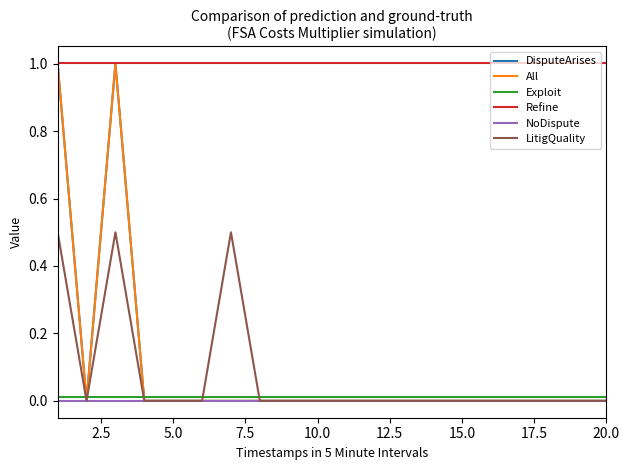

Reading right to left, list all the values displayed in this chart.

DisputeArises: 0.0	0.0	0.0	0.0	0.0	0.0	0.0	0.0	0.0	0.0	0.0	0.0	0.0	0.0	0.0	0.0	0.0	1.0	0.0	1.0
All: 0.0	0.0	0.0	0.0	0.0	0.0	0.0	0.0	0.0	0.0	0.0	0.0	0.0	0.0	0.0	0.0	0.0	1.0	0.0	1.0
Exploit: 0.0	0.0	0.0	0.0	0.0	0.0	0.0	0.0	0.0	0.0	0.0	0.0	0.0	0.0	0.0	0.0	0.0	0.0	0.0	0.0
Refine: 1.0	1.0	1.0	1.0	1.0	1.0	1.0	1.0	1.0	1.0	1.0	1.0	1.0	1.0	1.0	1.0	1.0	1.0	1.0	1.0
NoDispute: 0.0	0.0	0.0	0.0	0.0	0.0	0.0	0.0	0.0	0.0	0.0	0.0	0.0	0.0	0.0	0.0	0.0	0.0	0.0	0.0
LitigQuality: 0.0	0.0	0.0	0.0	0.0	0.0	0.0	0.0	0.0	0.0	0.0	0.0	0.0	0.5	0.0	0.0	0.0	0.5	0.0	0.5